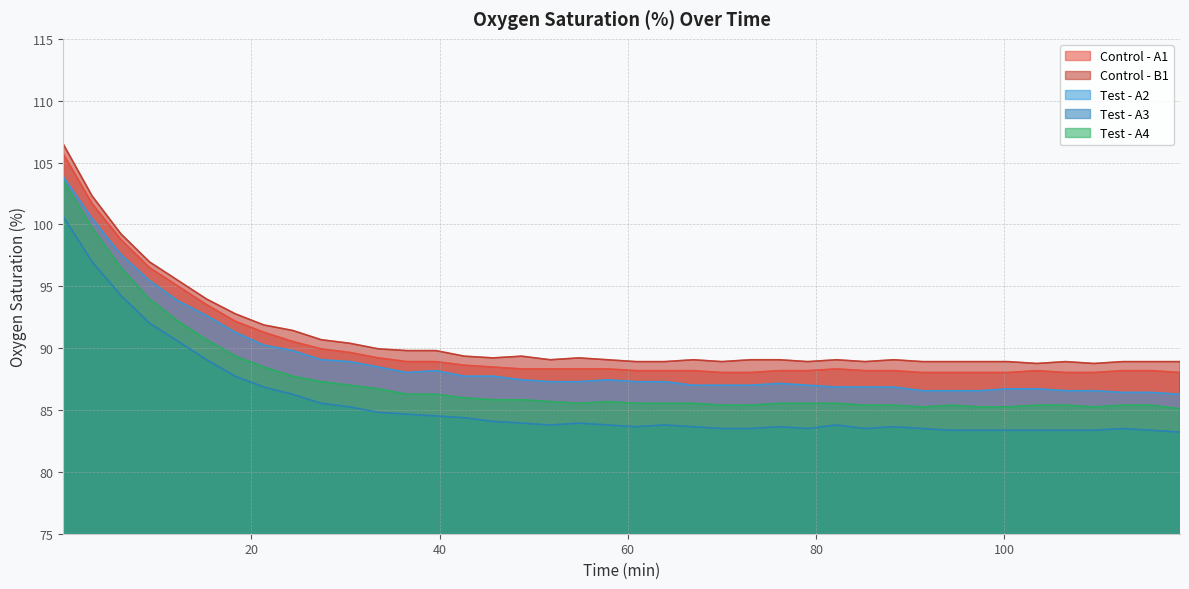

Reading left to right, extract all data points from this chart.

Control - A1: 0.03=105.7	3.08=101.7	6.13=98.8	9.17=96.5	12.22=95.0	15.25=93.5	18.3=92.2	21.33=91.3	24.38=90.5	27.42=89.9	30.47=89.7	33.5=89.2	36.55=88.9	39.6=88.9	42.63=88.6	45.68=88.5	48.72=88.3	51.77=88.3	54.8=88.3	57.85=88.3	60.88=88.2	63.93=88.2	66.97=88.2	70.02=88.0	73.07=88.0	76.1=88.2	79.15=88.2	82.18=88.3	85.23=88.2	88.27=88.2	91.32=88.0	94.35=88.0	97.4=88.0	100.43=88.0	103.48=88.2	106.53=88.0	109.57=88.0	112.62=88.2	115.65=88.2	118.7=88.0
Control - B1: 0.03=106.5	3.08=102.3	6.13=99.2	9.17=97.0	12.22=95.5	15.25=94.0	18.3=92.8	21.33=91.9	24.38=91.4	27.42=90.7	30.47=90.4	33.5=89.9	36.55=89.8	39.6=89.8	42.63=89.3	45.68=89.2	48.72=89.3	51.77=89.1	54.8=89.2	57.85=89.1	60.88=88.9	63.93=88.9	66.97=89.1	70.02=88.9	73.07=89.1	76.1=89.1	79.15=88.9	82.18=89.1	85.23=88.9	88.27=89.1	91.32=88.9	94.35=88.9	97.4=88.9	100.43=88.9	103.48=88.8	106.53=88.9	109.57=88.8	112.62=88.9	115.65=88.9	118.7=88.9
Test - A2: 0.03=103.8	3.08=100.5	6.13=97.6	9.17=95.5	12.22=93.8	15.25=92.6	18.3=91.3	21.33=90.2	24.38=89.8	27.42=89.1	30.47=88.9	33.5=88.5	36.55=88.0	39.6=88.2	42.63=87.7	45.68=87.7	48.72=87.4	51.77=87.3	54.8=87.3	57.85=87.4	60.88=87.3	63.93=87.3	66.97=87.0	70.02=87.0	73.07=87.0	76.1=87.2	79.15=87.0	82.18=86.8	85.23=86.8	88.27=86.8	91.32=86.6	94.35=86.6	97.4=86.6	100.43=86.7	103.48=86.7	106.53=86.6	109.57=86.6	112.62=86.4	115.65=86.4	118.7=86.3
Test - A3: 0.03=100.6	3.08=97.0	6.13=94.3	9.17=92.0	12.22=90.5	15.25=89.1	18.3=87.7	21.33=86.8	24.38=86.3	27.42=85.5	30.47=85.2	33.5=84.8	36.55=84.7	39.6=84.5	42.63=84.4	45.68=84.1	48.72=83.9	51.77=83.8	54.8=83.9	57.85=83.8	60.88=83.7	63.93=83.8	66.97=83.7	70.02=83.5	73.07=83.5	76.1=83.7	79.15=83.5	82.18=83.8	85.23=83.5	88.27=83.7	91.32=83.5	94.35=83.4	97.4=83.4	100.43=83.4	103.48=83.4	106.53=83.4	109.57=83.4	112.62=83.5	115.65=83.4	118.7=83.2
Test - A4: 0.03=103.5	3.08=99.7	6.13=96.5	9.17=94.0	12.22=92.2	15.25=90.7	18.3=89.3	21.33=88.5	24.38=87.7	27.42=87.3	30.47=87.0	33.5=86.7	36.55=86.3	39.6=86.3	42.63=86.0	45.68=85.8	48.72=85.8	51.77=85.7	54.8=85.5	57.85=85.7	60.88=85.5	63.93=85.5	66.97=85.5	70.02=85.4	73.07=85.4	76.1=85.5	79.15=85.5	82.18=85.5	85.23=85.4	88.27=85.4	91.32=85.2	94.35=85.4	97.4=85.2	100.43=85.2	103.48=85.4	106.53=85.4	109.57=85.2	112.62=85.4	115.65=85.4	118.7=85.1